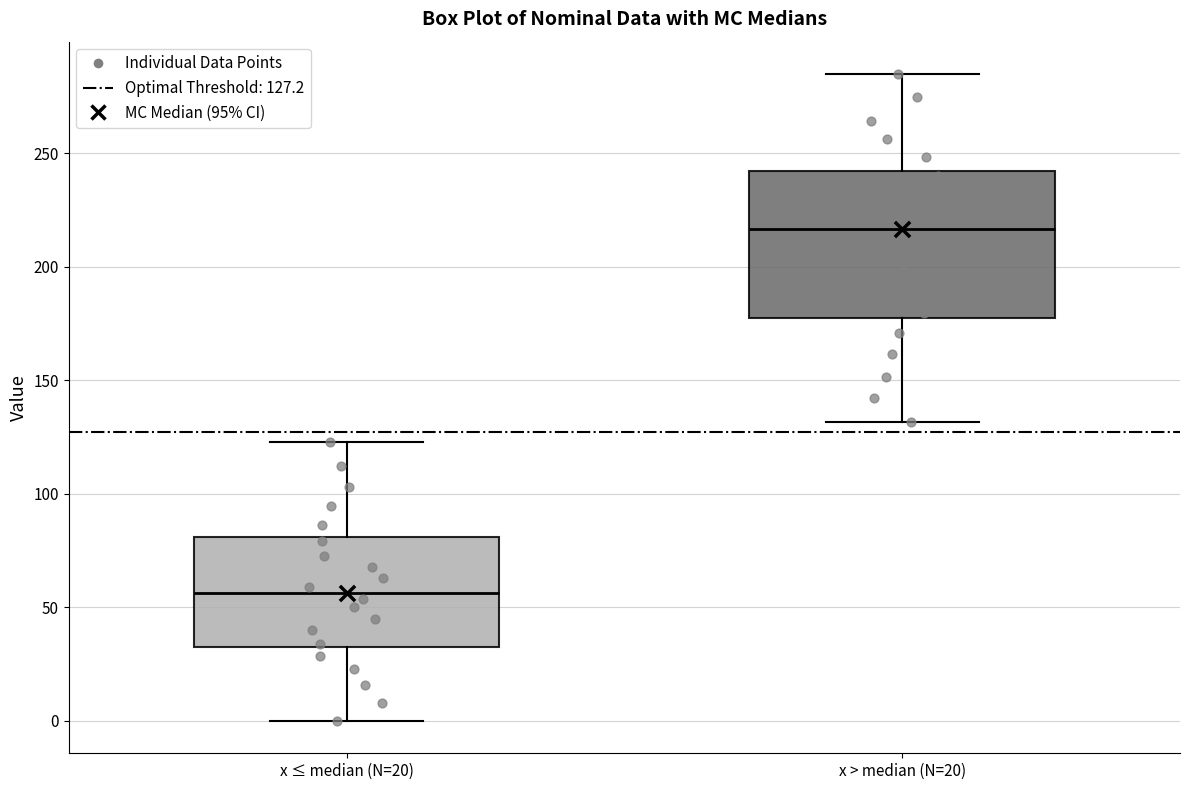

Where is the lower edge of the box for x ≤ median (N=20) on the y-axis? The values are not printed on the chart, so give them approximately, as read against the axis.

35